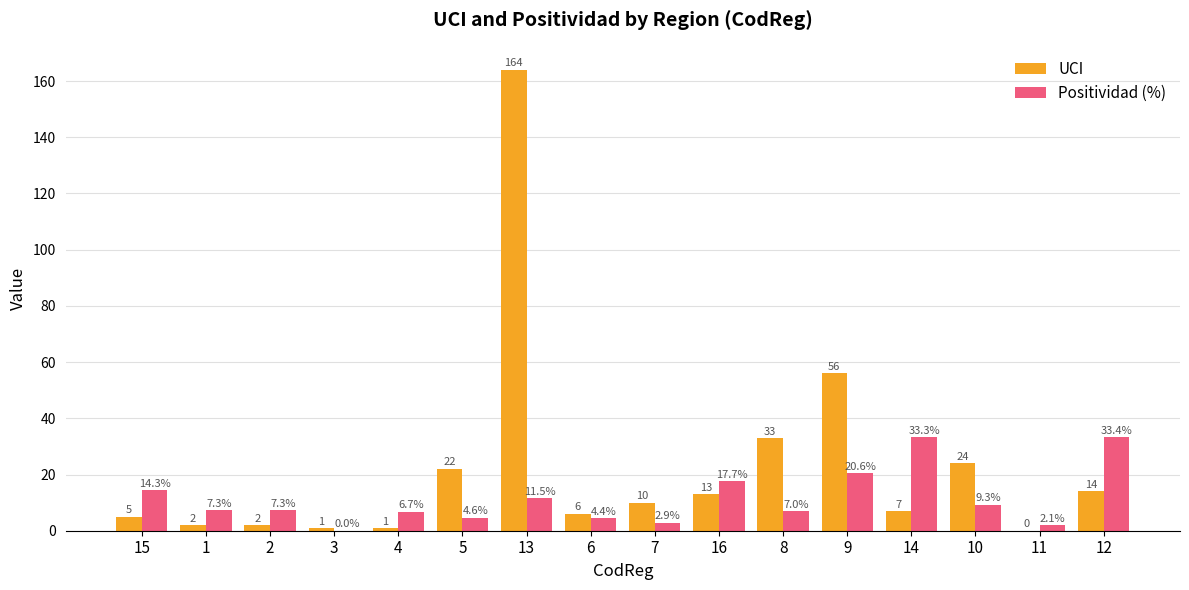

Is the value of Positividad (%) at 11 greater than the value of UCI at 4?

Yes